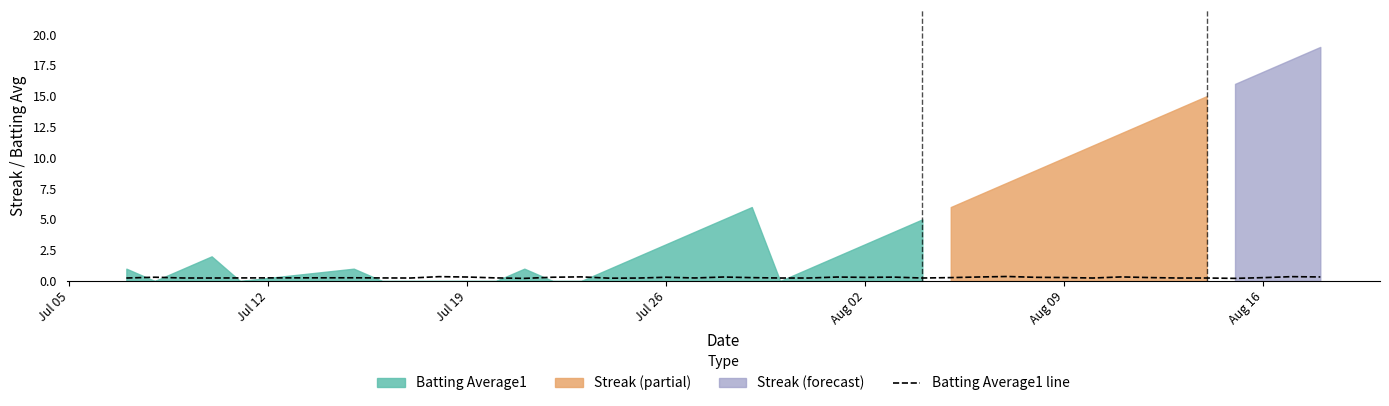

The value at Jul 19 is 0.2. True or false?

True